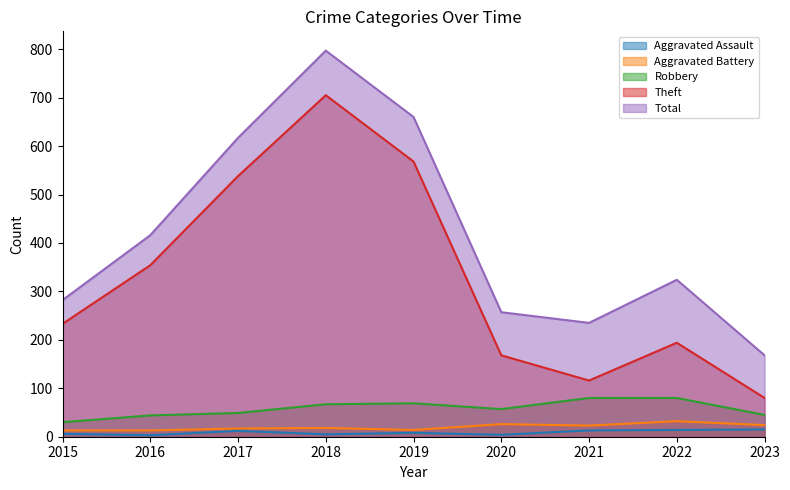

How many lines are shown in the chart?

5